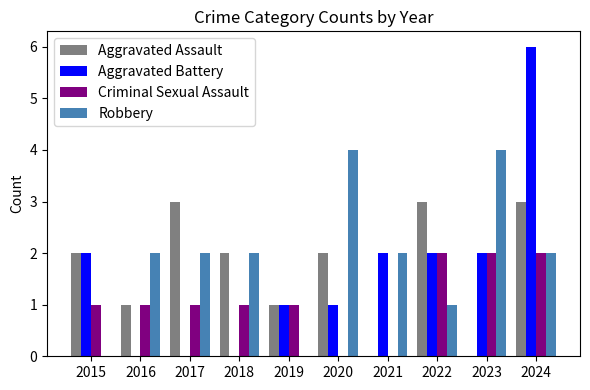

What is the sum of the Robbery values at 2024 and 2021?

4